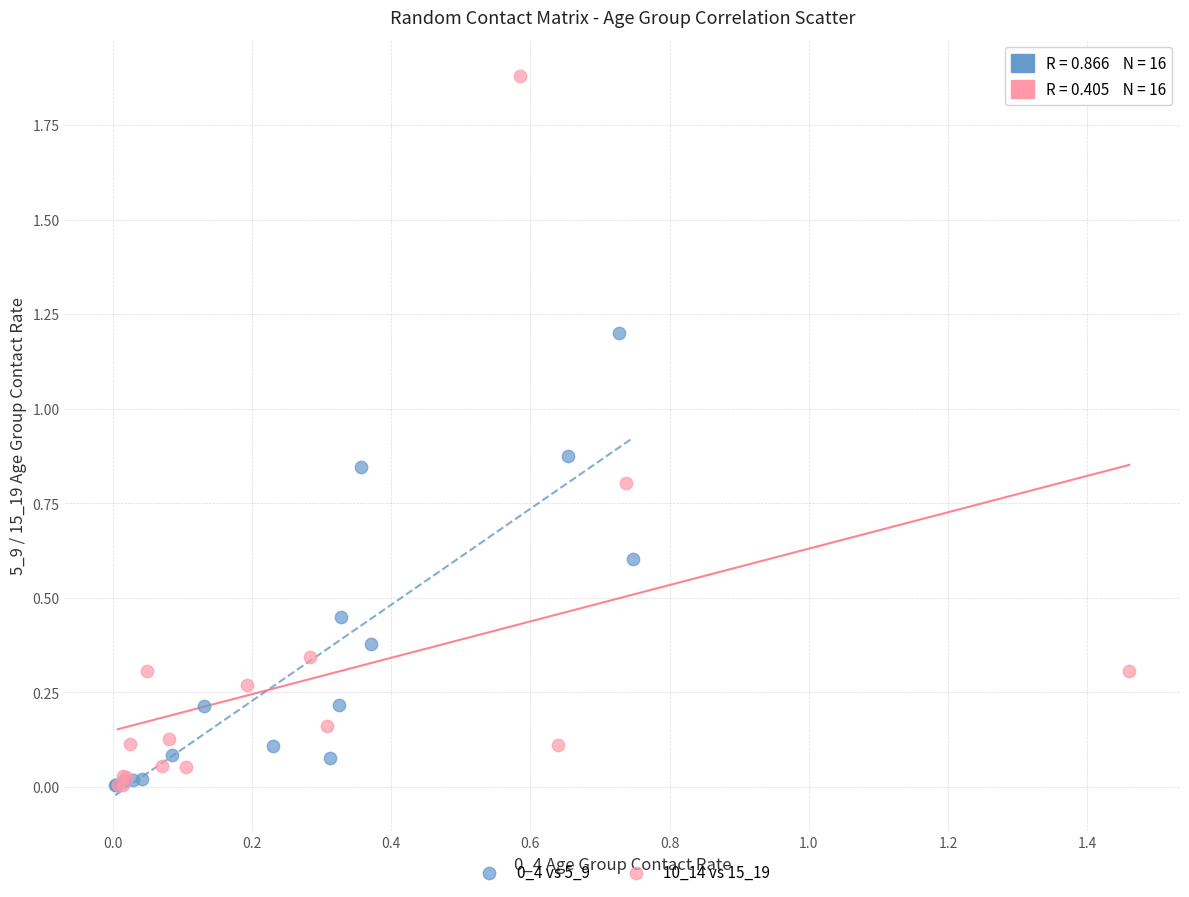

Which series reaches the maximum Y coordinate?

10_14 vs 15_19